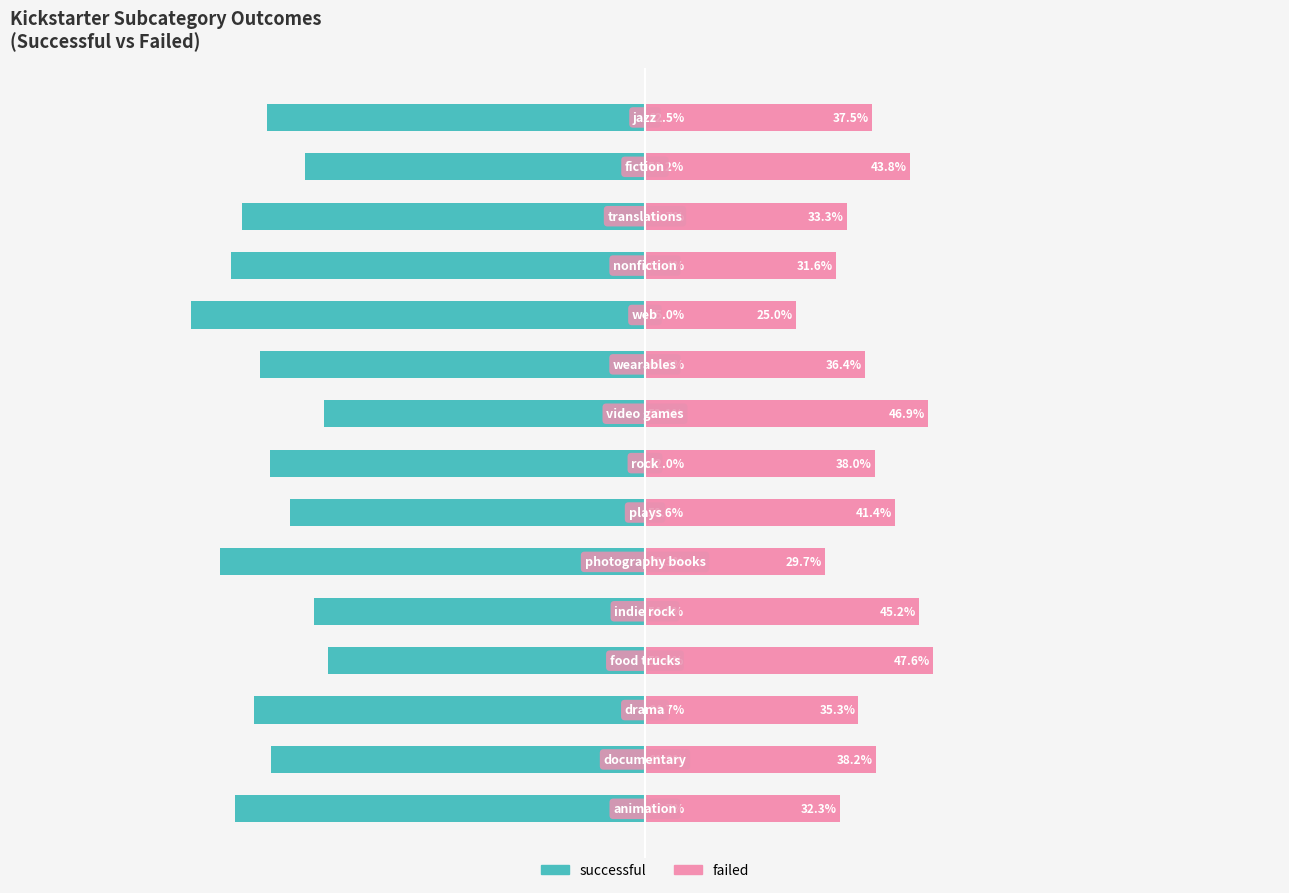

What is the value of the successful bar at the 5th from the left?

-54.8